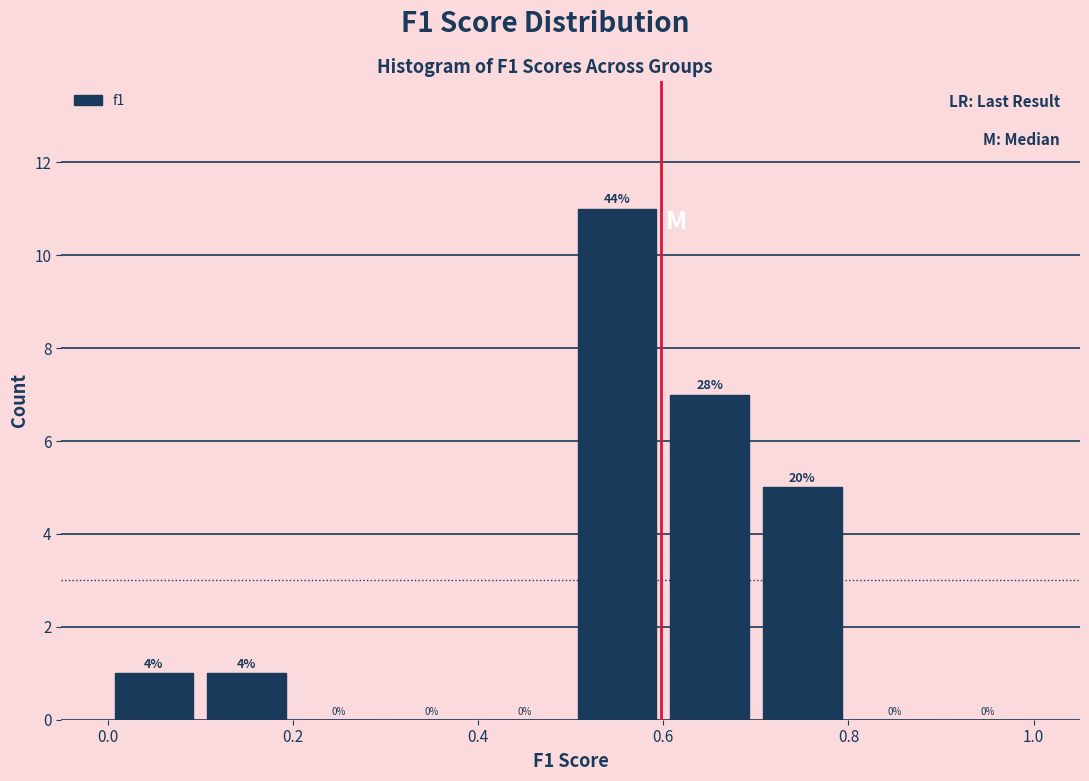

Over which range of the x-axis is the bar tallest?

0.5 to 0.6